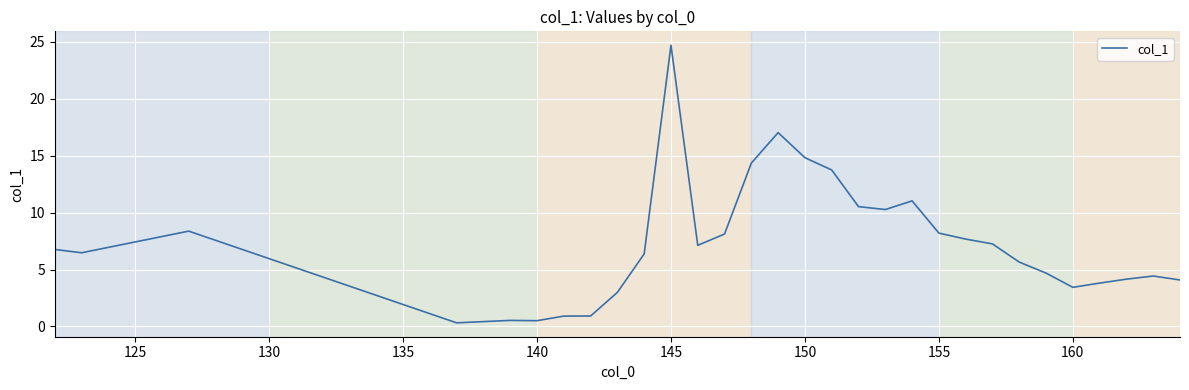

What is the difference between the maximum and minimum values?

24.4